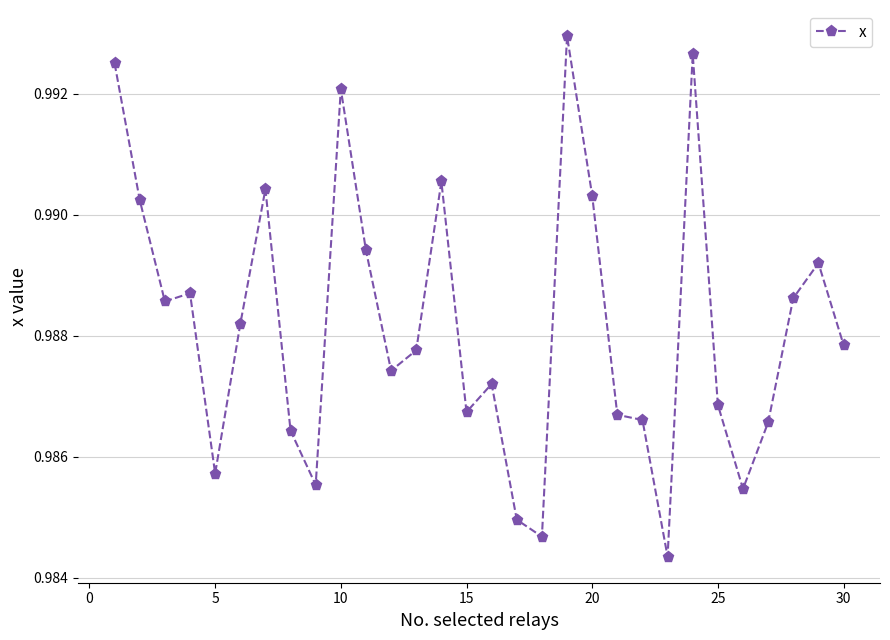

How many values are between 0 and 1?

30